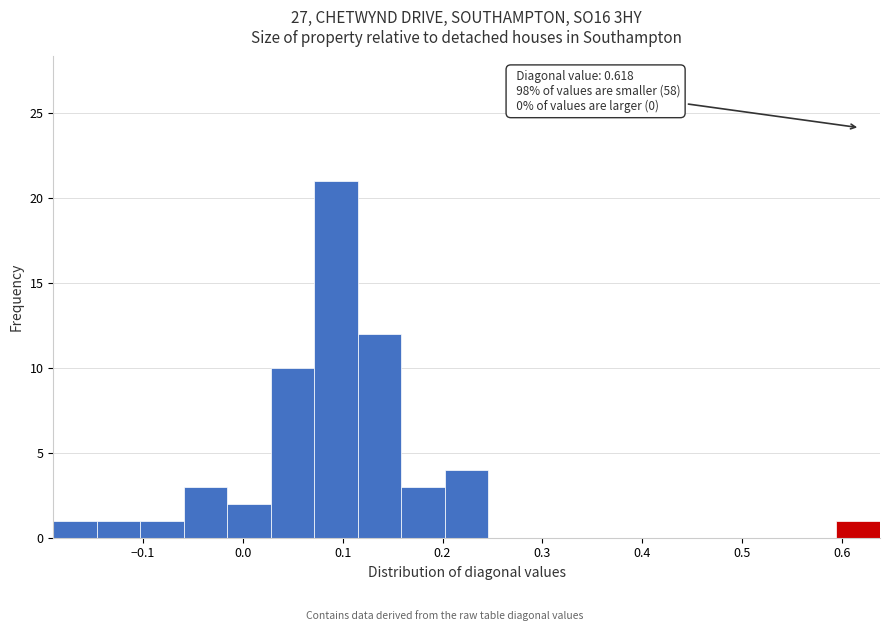

Which range on the x-axis has the tallest bar?

0.07 to 0.12